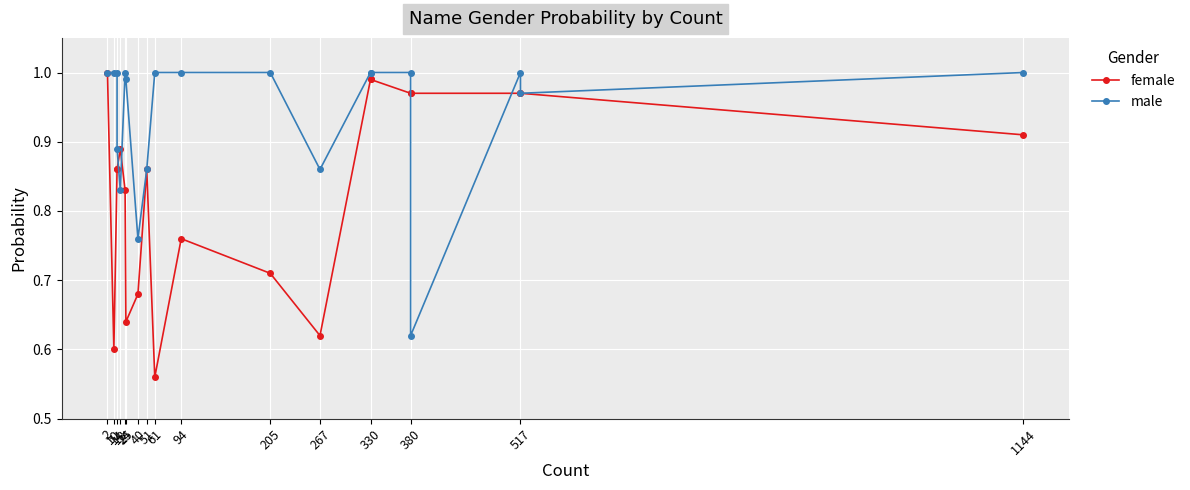

Which series has the widest spread of values?

female